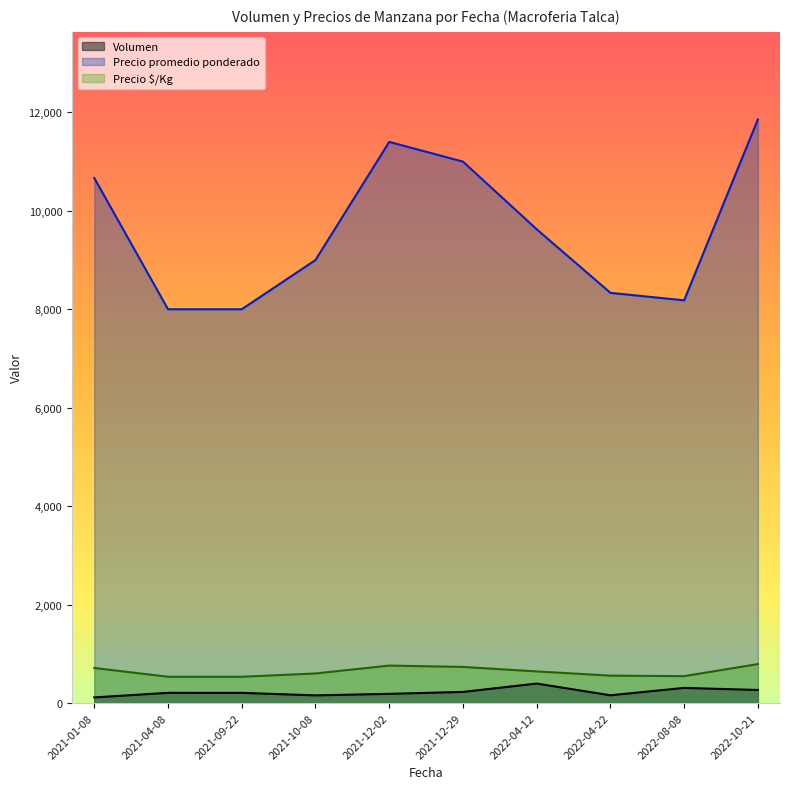

Does the chart display data point markers on the line(s)?

No